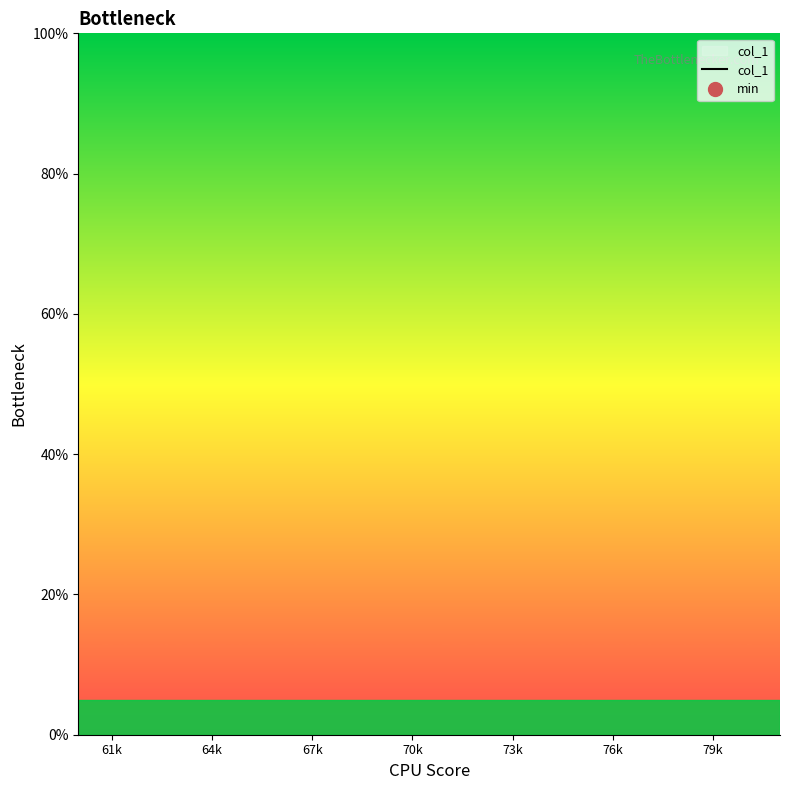

Count the number of categories in the chart.

20